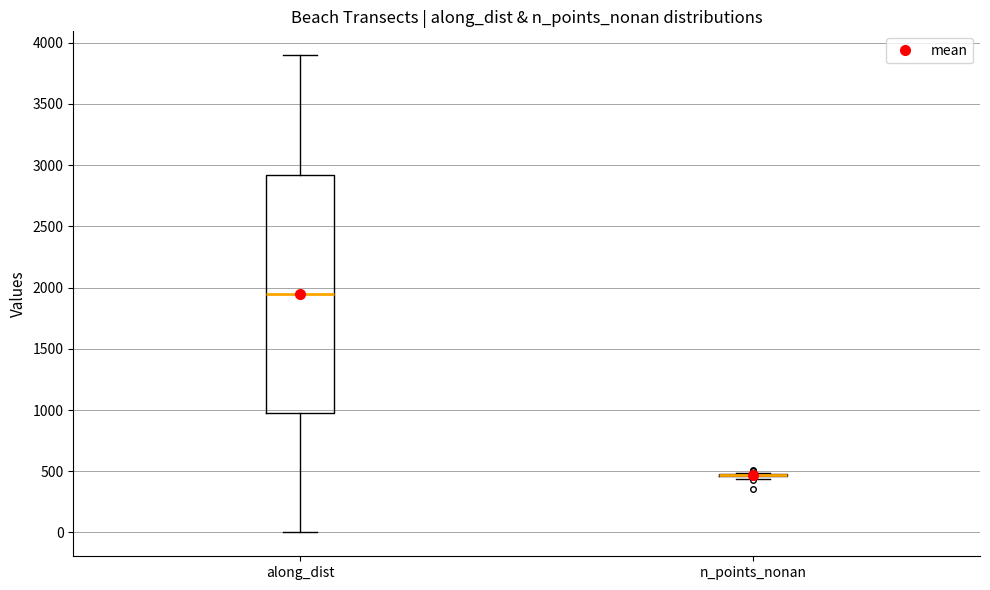

Comparing the boxes themselves (not the whiskers), which one is the tallest?

along_dist